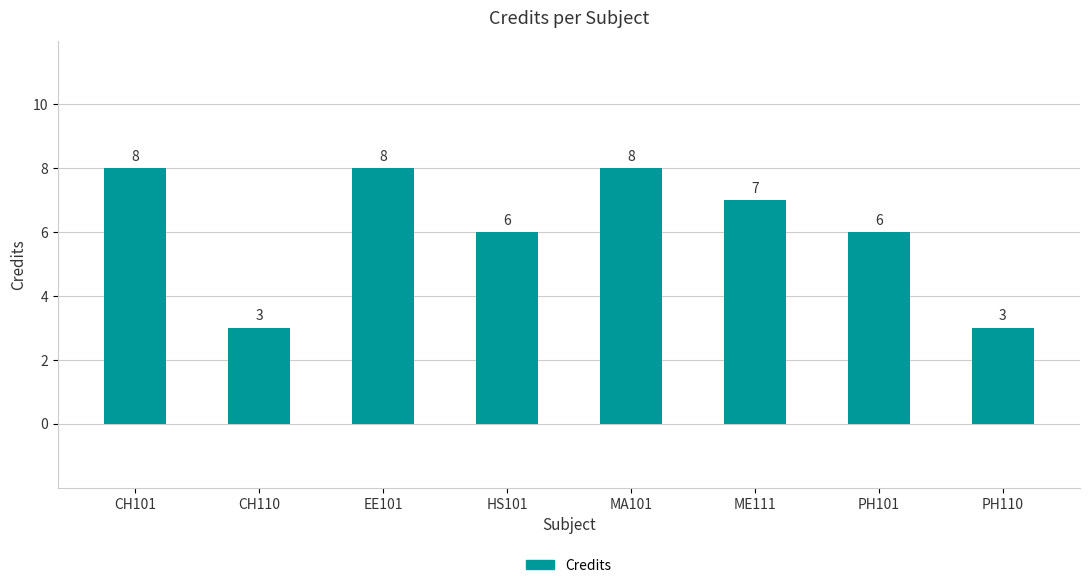

What is the approximate value at PH110?

3